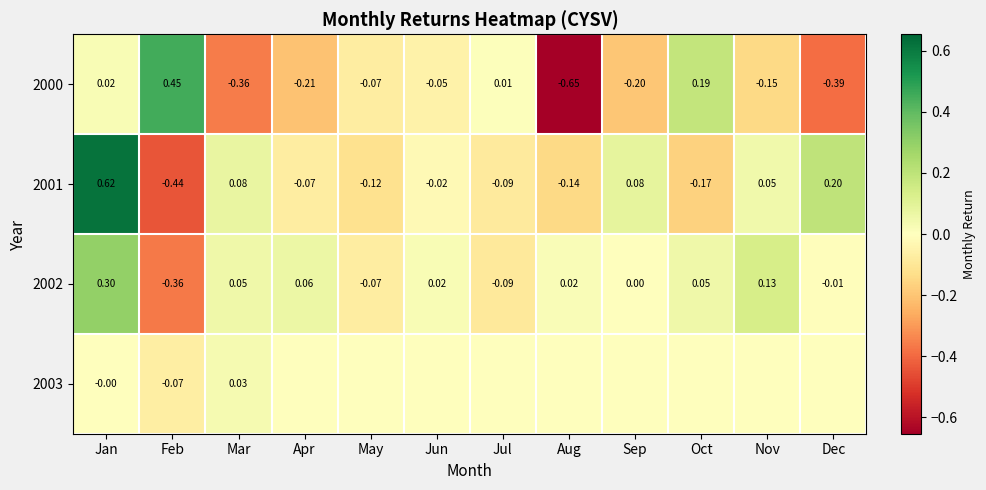

Rank the categories by 2000 value from lowest to highest.

Aug, Dec, Mar, Apr, Sep, Nov, May, Jun, Jul, Jan, Oct, Feb